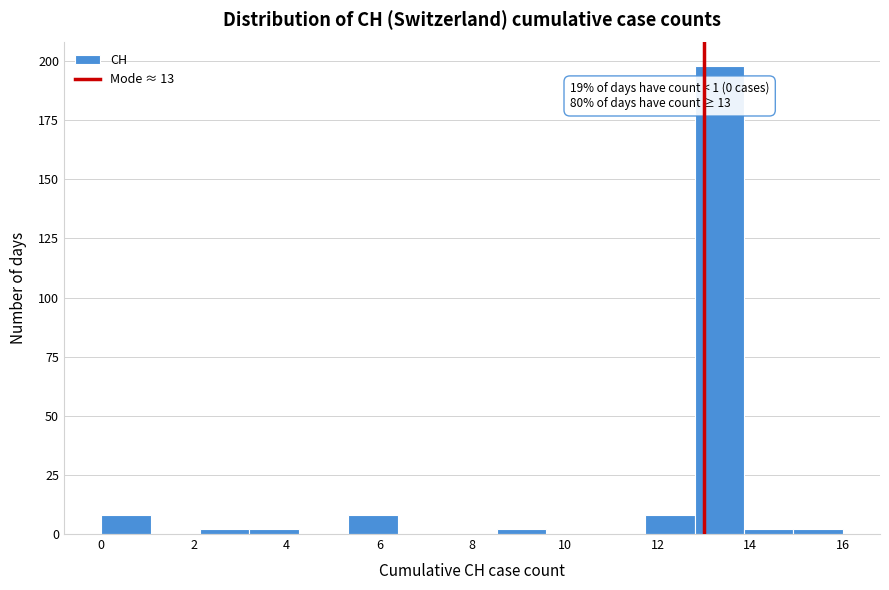

Which range on the x-axis has the tallest bar?

12.8 to 13.8